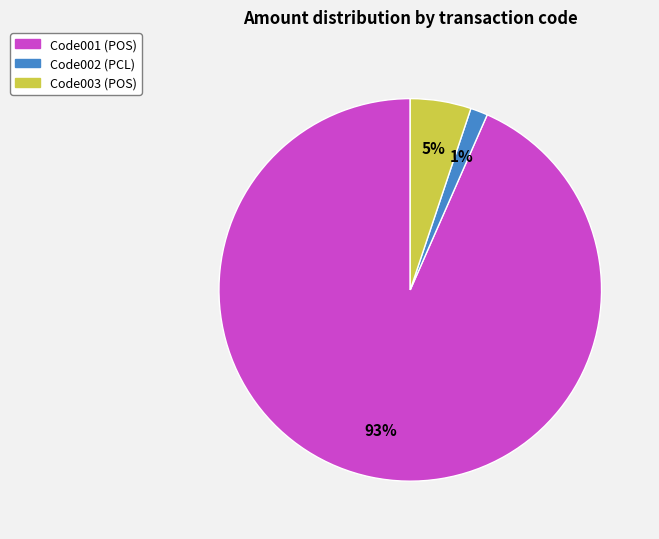

Which category has the smallest portion of the pie?

Code002